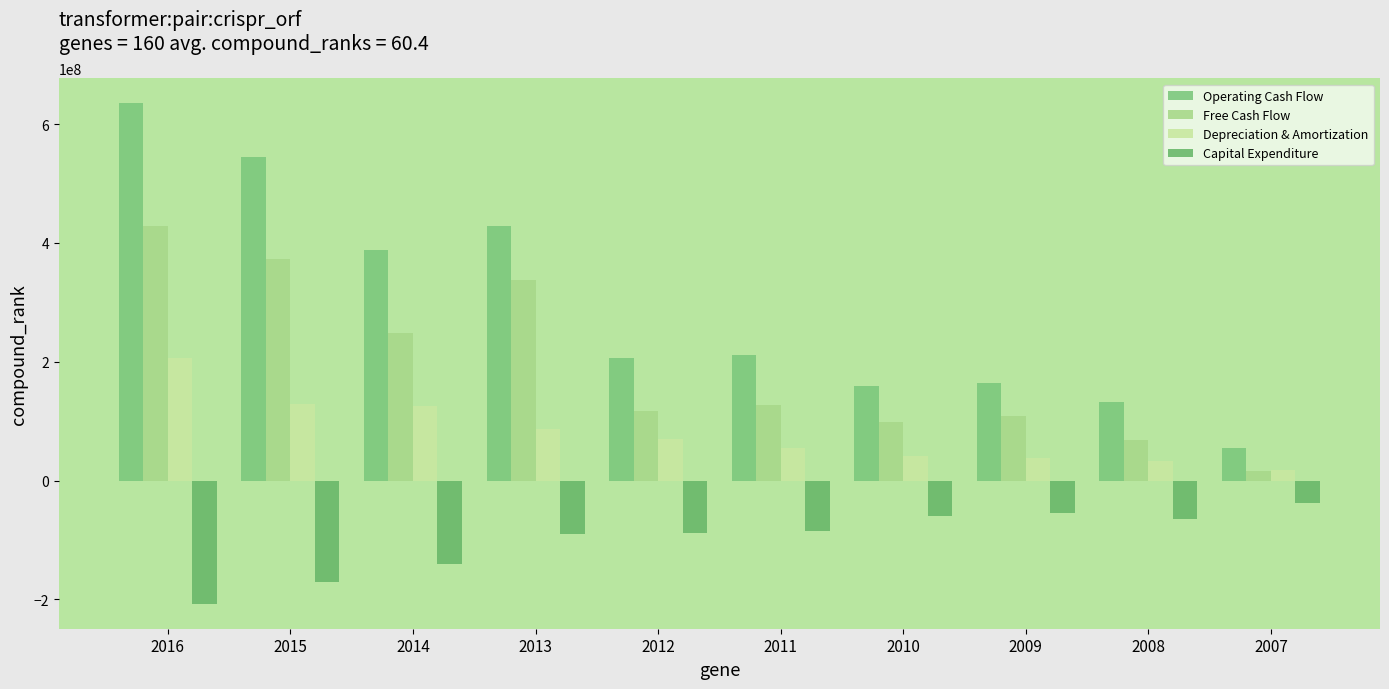

What is the value of the Operating Cash Flow bar at the 7th from the left?

159183000